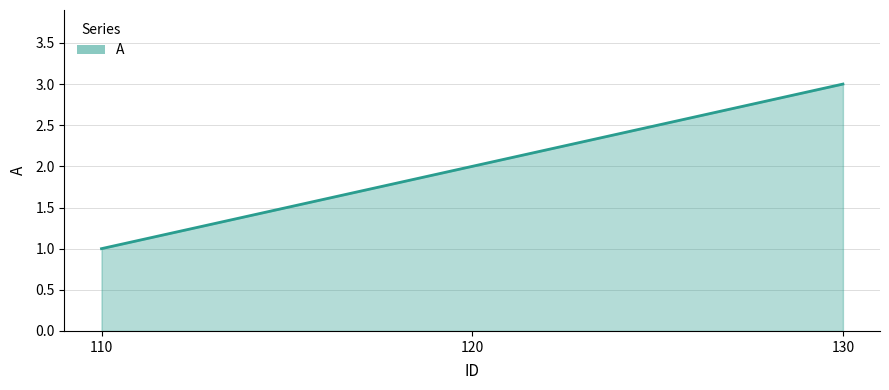

Which has a higher value, 110 or 120?

120